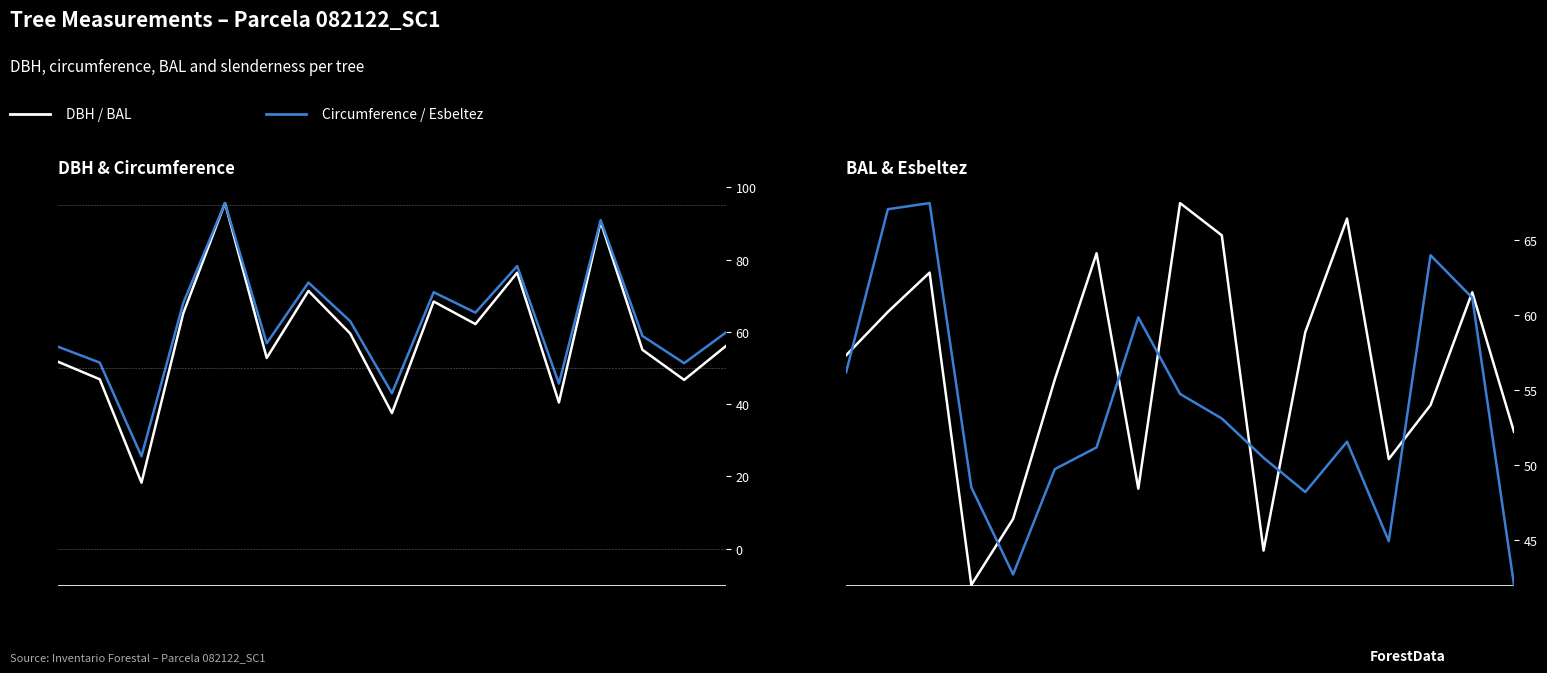

At which label is Circumference (cm) closest to 60?

16